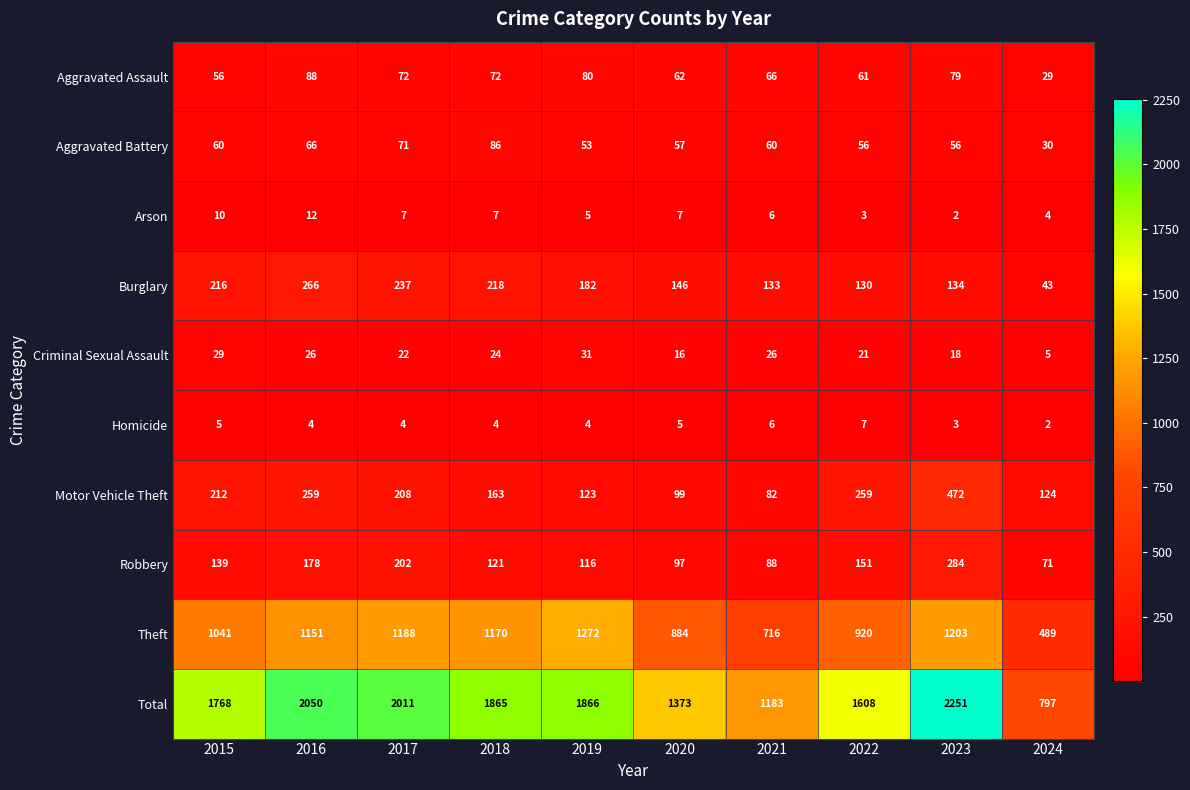

Is it true that Motor Vehicle Theft equals 259 at 2016?

True